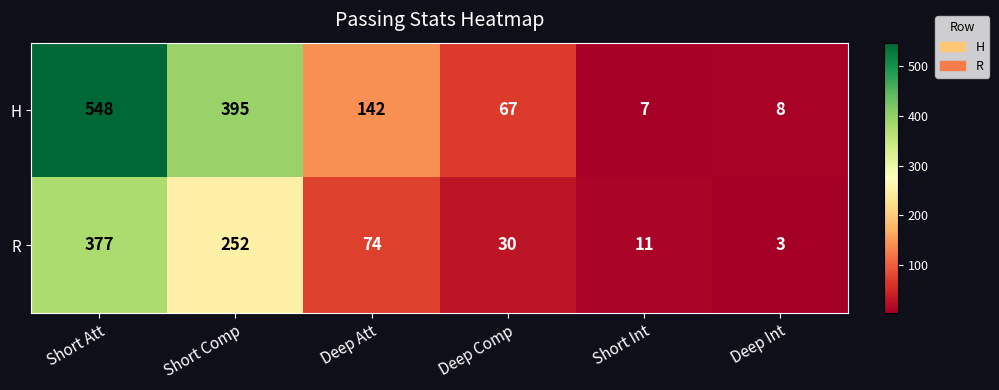

What is the greatest value displayed?

548